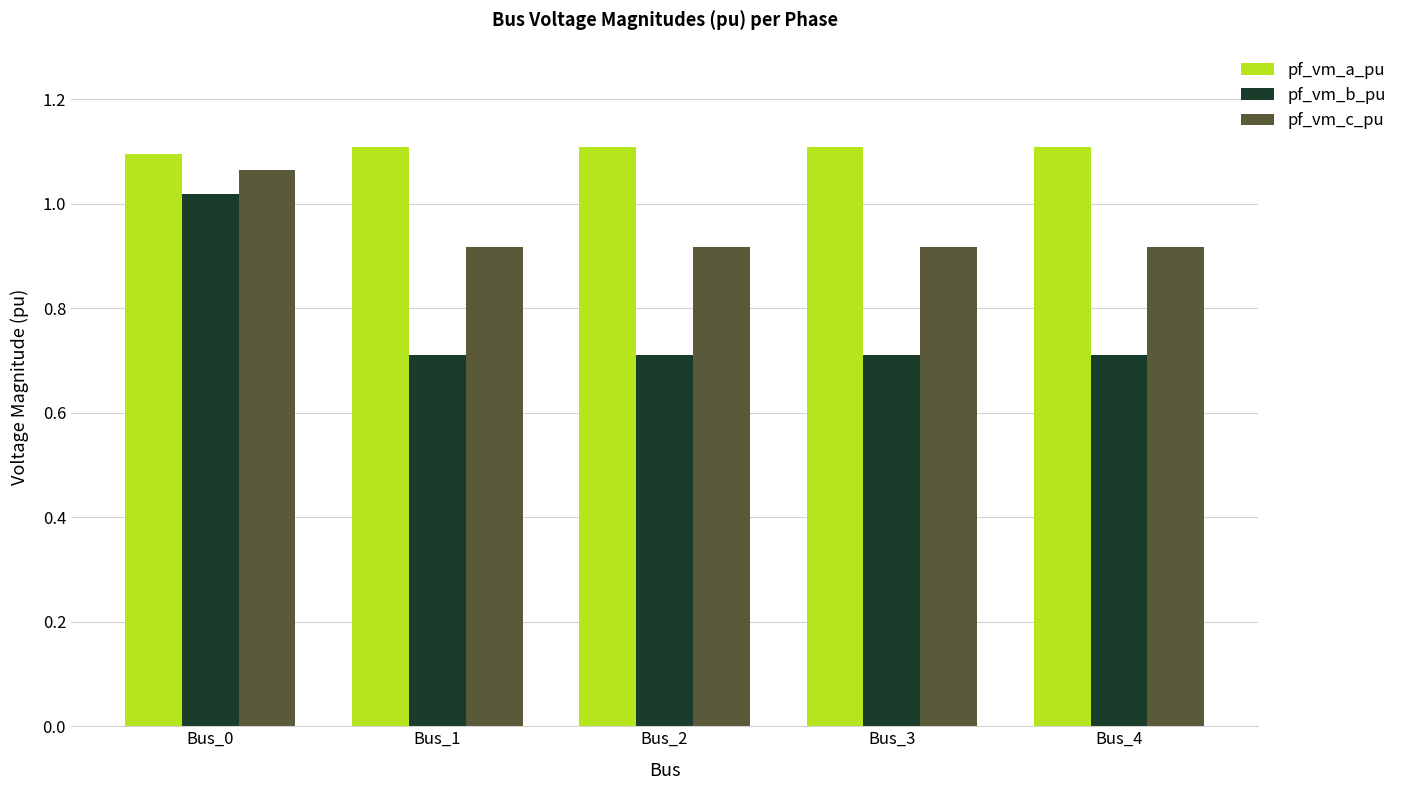

The pf_vm_b_pu series shows 0.3 at Bus_3. True or false?

False